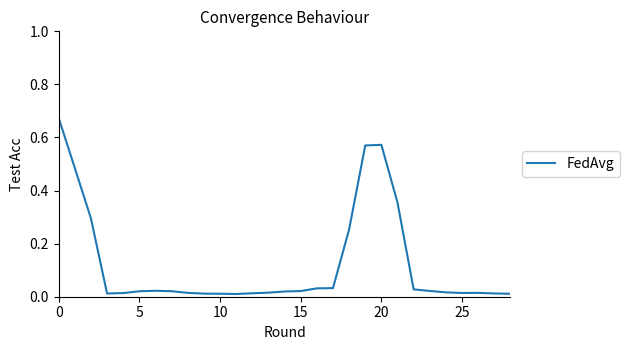

True or false: the data shows 0.9 at 0.

False